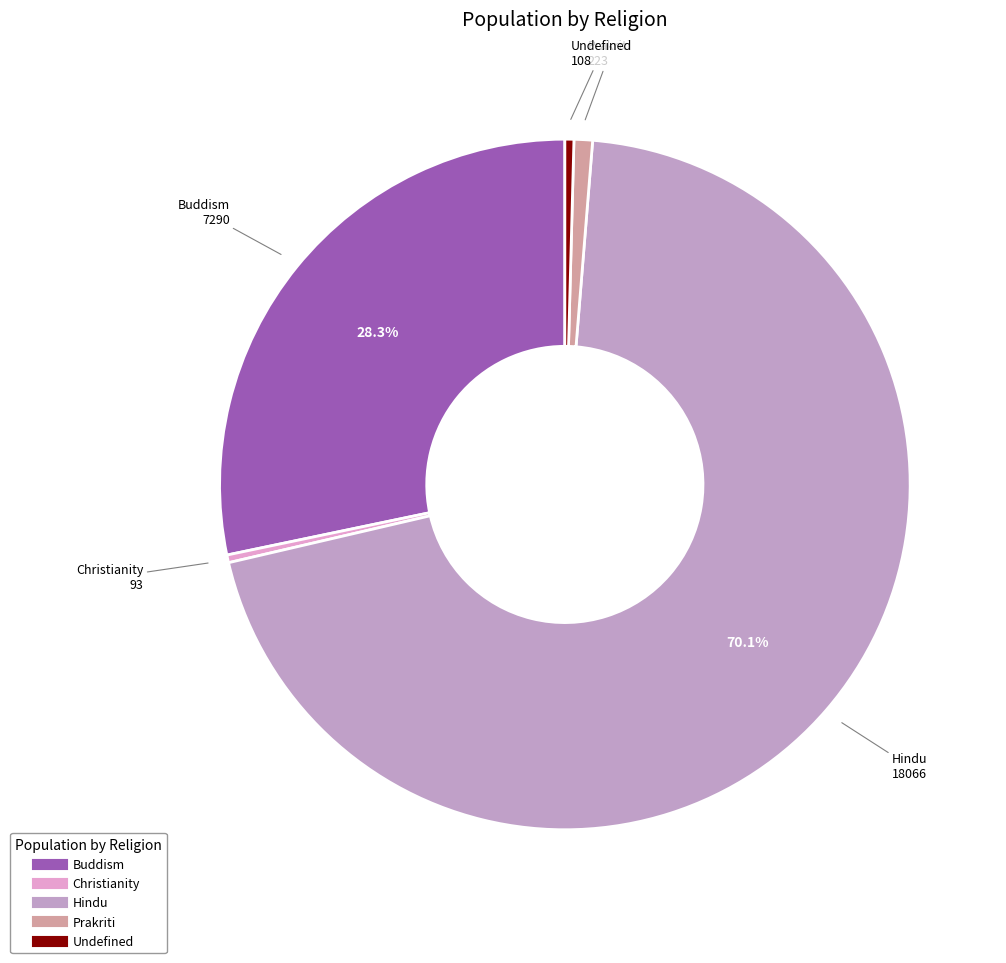

How many slices are in this pie chart?

5